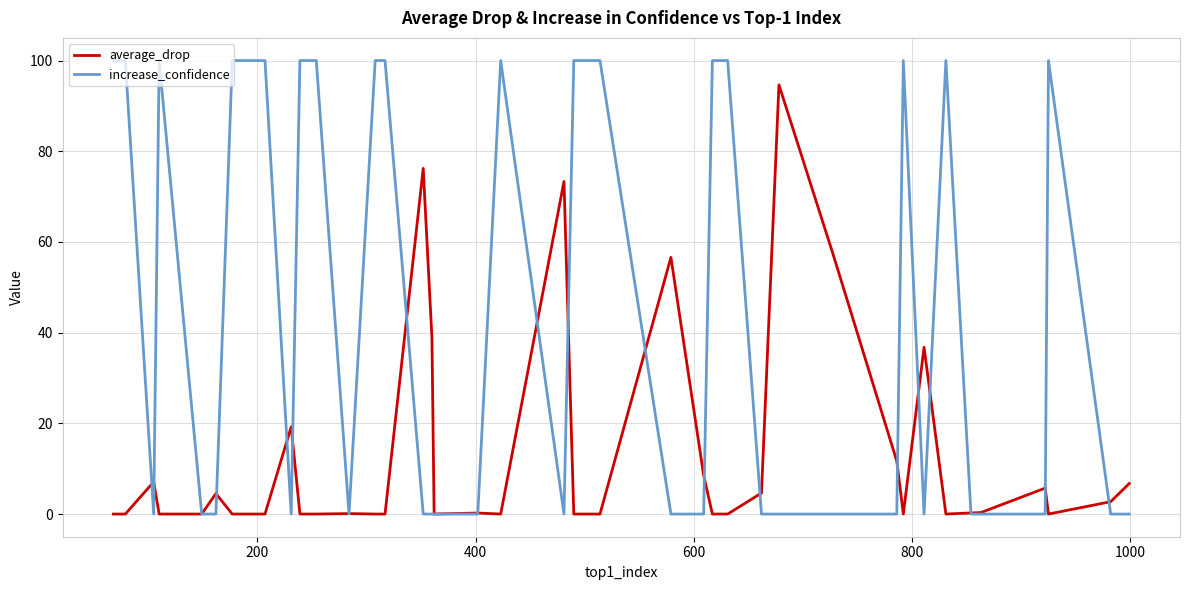

List the series in order of their peak value, lowest first.

average_drop, increase_confidence